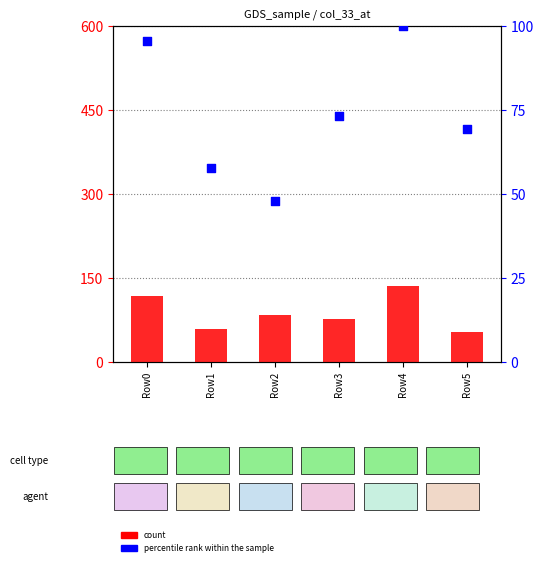

At how many categories does at least one series exceed 49?

6